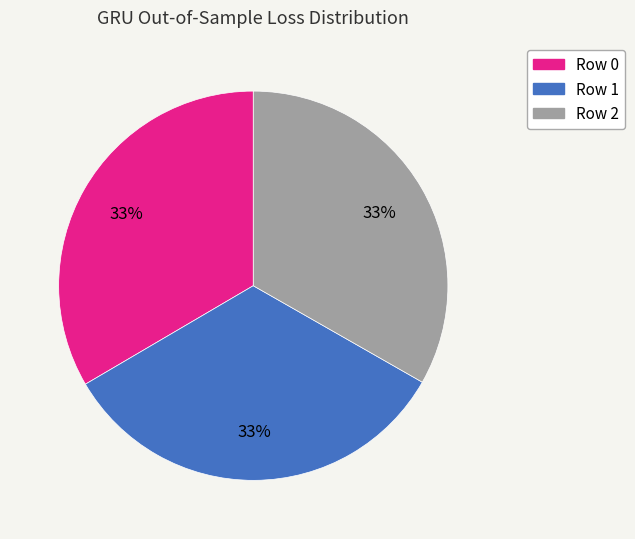

Is it true that Row 1 is 25% of the pie?

False